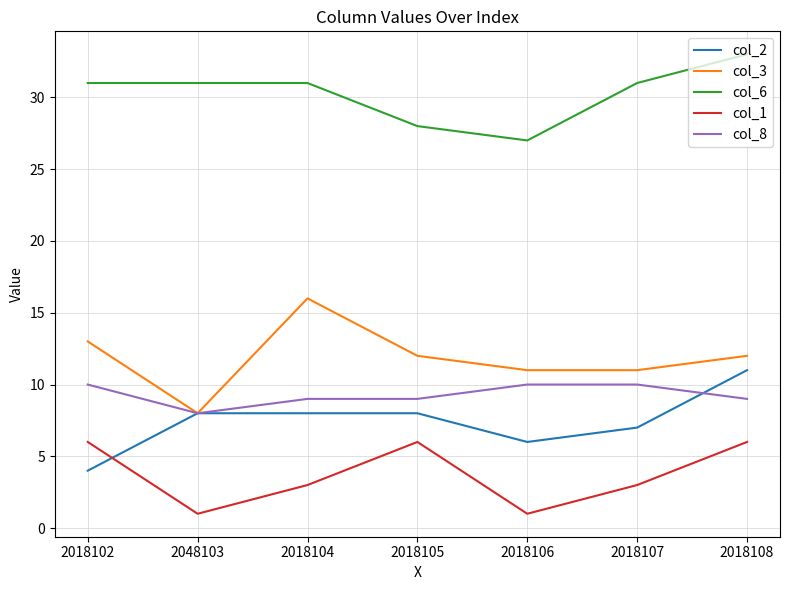

What is the total value across all series at 2018108?

71